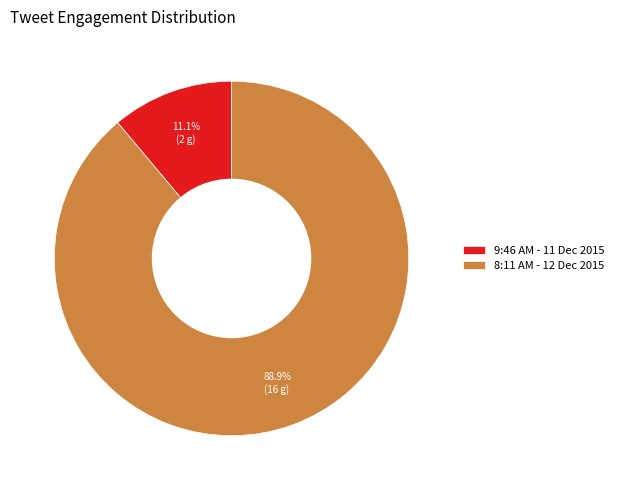

Which category has the biggest portion of the pie?

8:11 AM - 12 Dec 2015